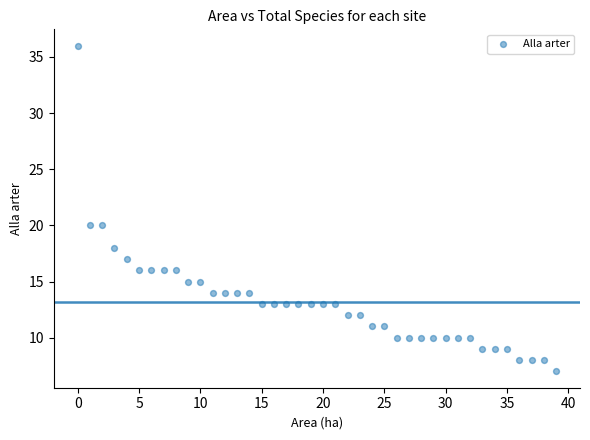

What is the range of Y values (max minus min)?

29